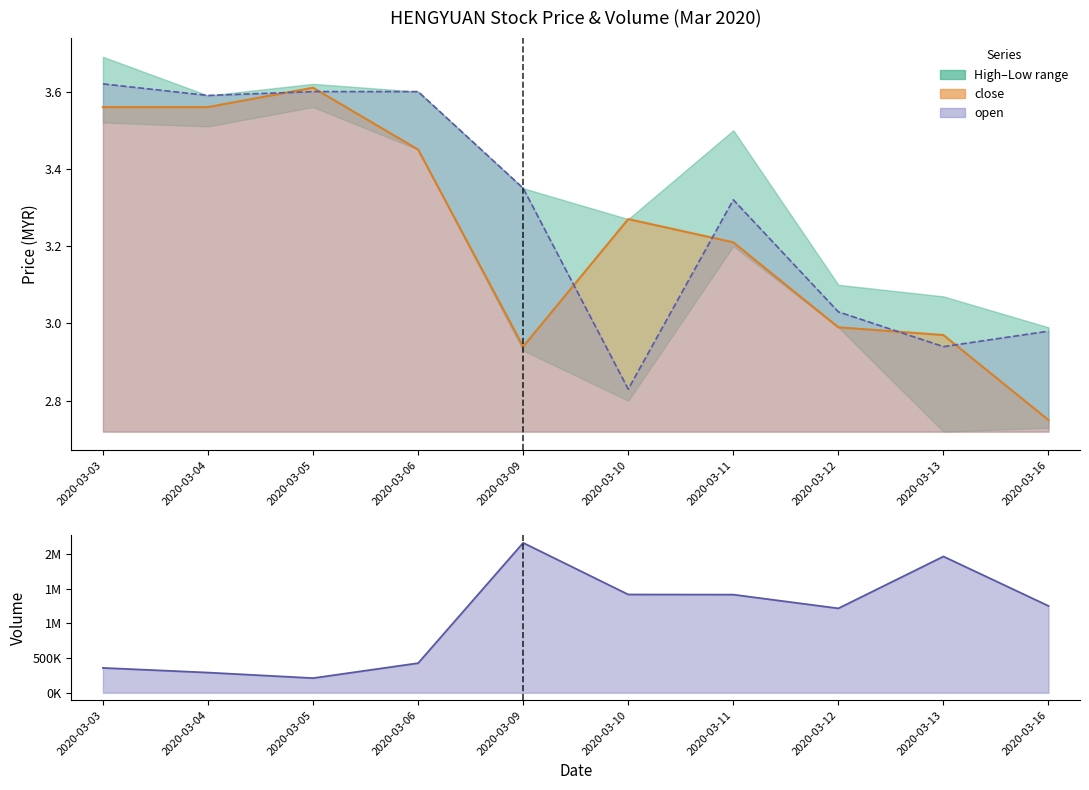

Reading left to right, list all the values displayed in this chart.

close: 3.6	3.6	3.6	3.5	2.9	3.3	3.2	3.0	3.0	2.8
open: 3.6	3.6	3.6	3.6	3.4	2.8	3.3	3.0	2.9	3.0